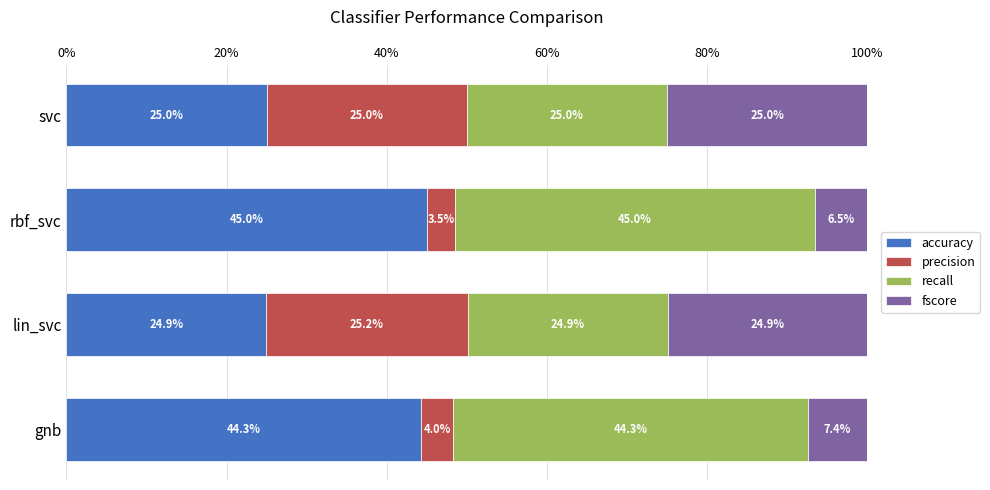

What is the highest value of the accuracy series?

45.0